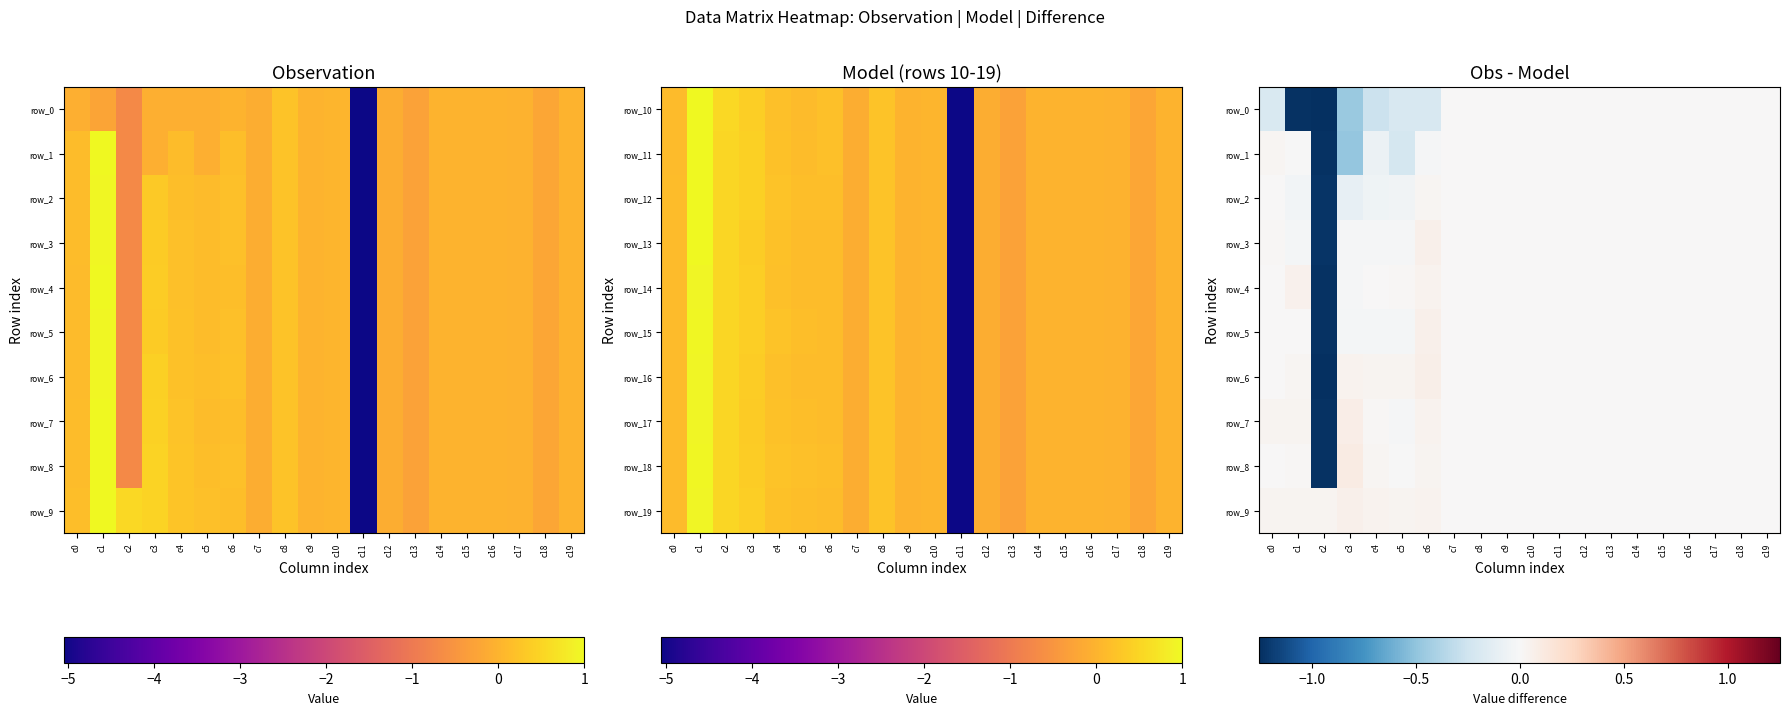

Which series has the largest total across all categories?

row_9